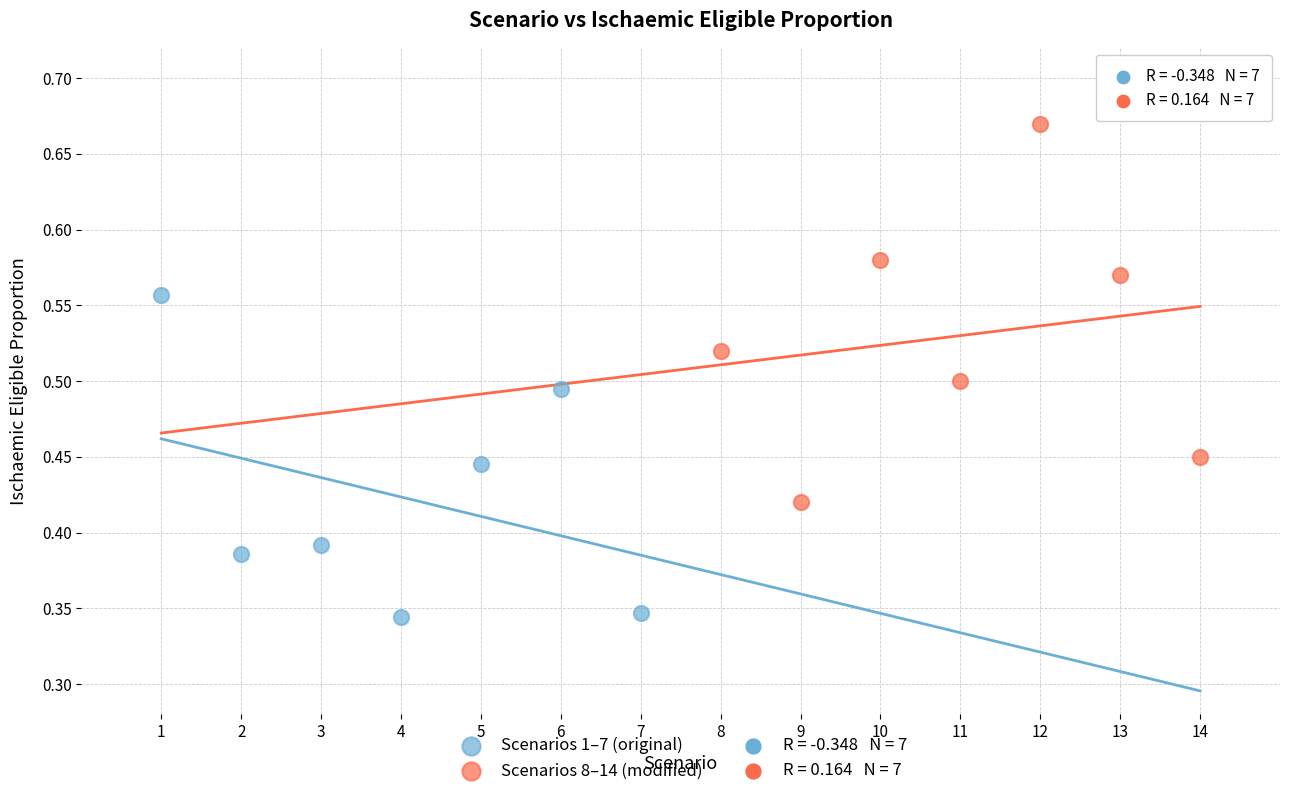

Which series has the widest spread of Y values?

Scenarios 8–14 (modified)